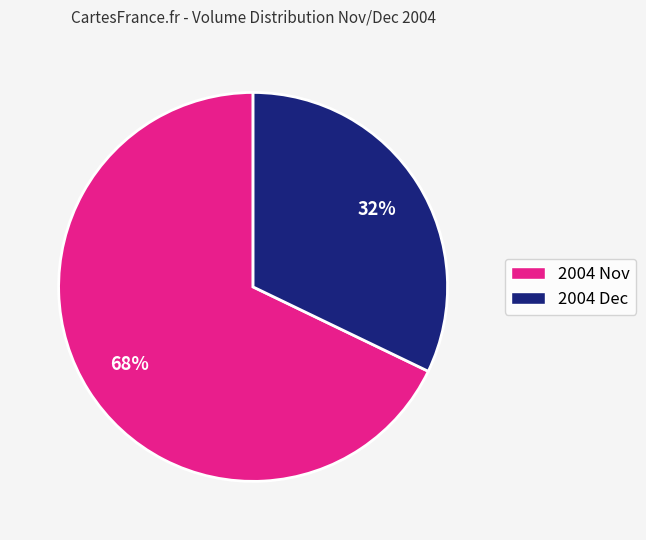

To the nearest percent, what is the difference between the largest and smallest slice percentages?

36%